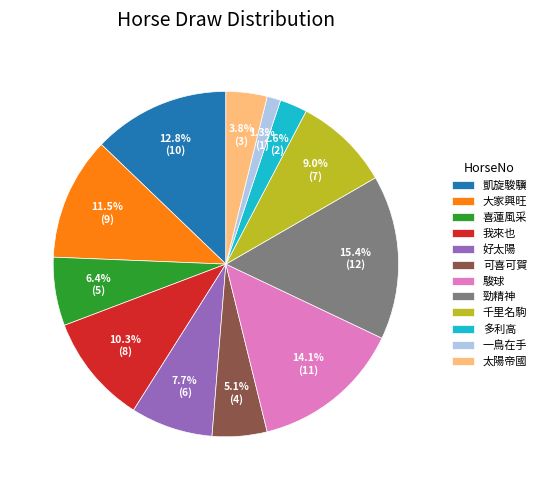

What is the ratio of the value at 喜蓮風采 to the value at 好太陽?

0.8